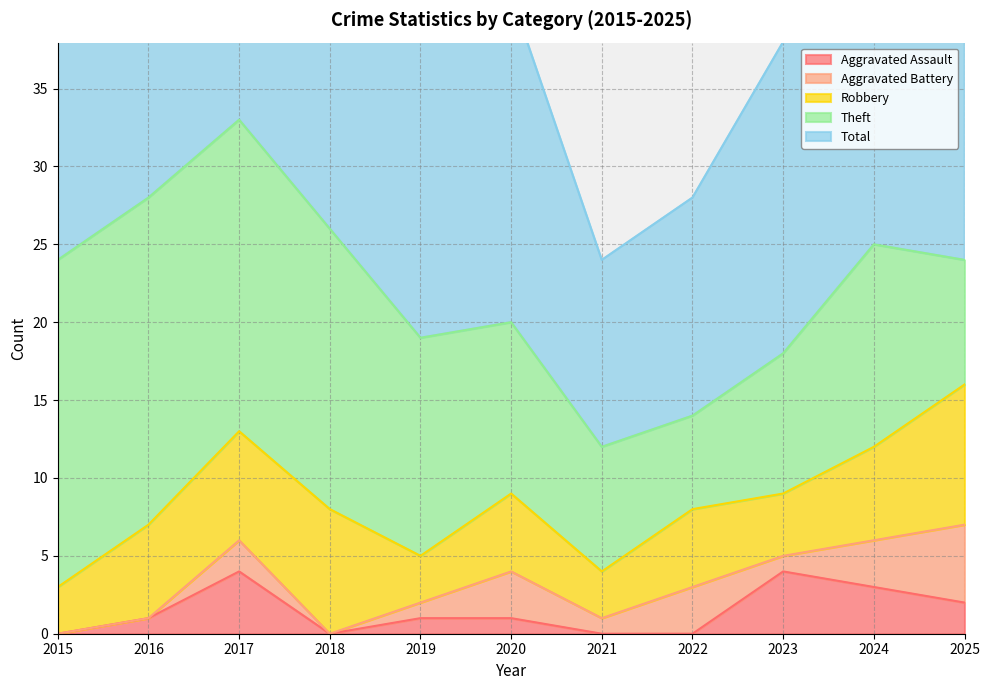

Rank the series by their maximum value, from lowest to highest.

Aggravated Assault, Aggravated Battery, Robbery, Theft, Total